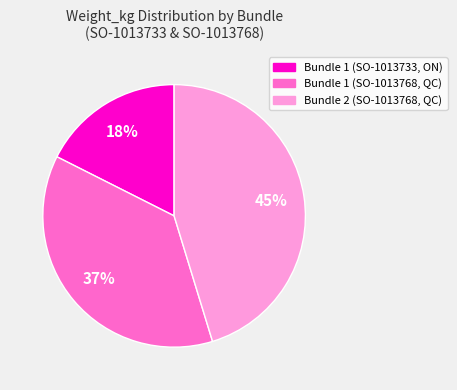

To the nearest percent, what is the average slice percentage?

33%